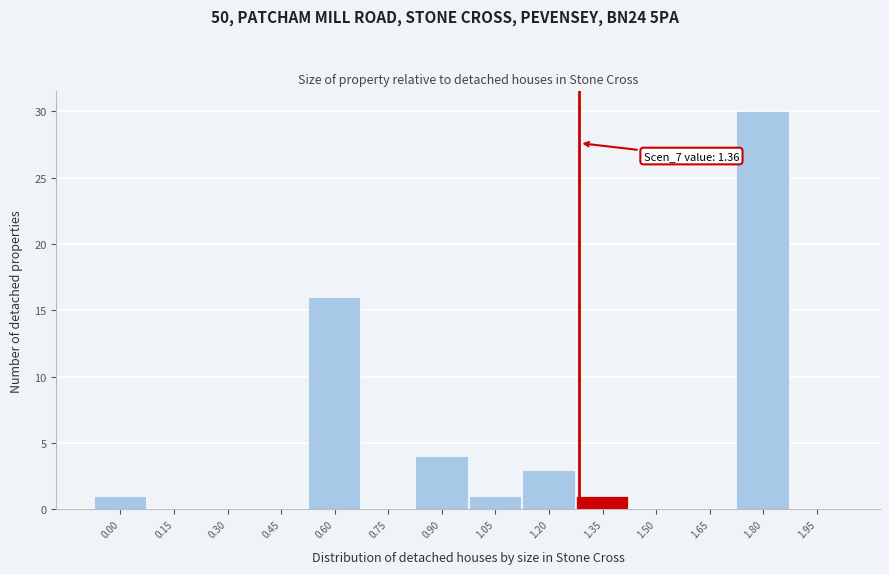

Reading right to left, transcribe all the data shown in this chart.

1.95=0	1.80=30	1.65=0	1.50=0	1.35=1	1.20=3	1.05=1	0.90=4	0.75=0	0.60=16	0.45=0	0.30=0	0.15=0	0.00=1